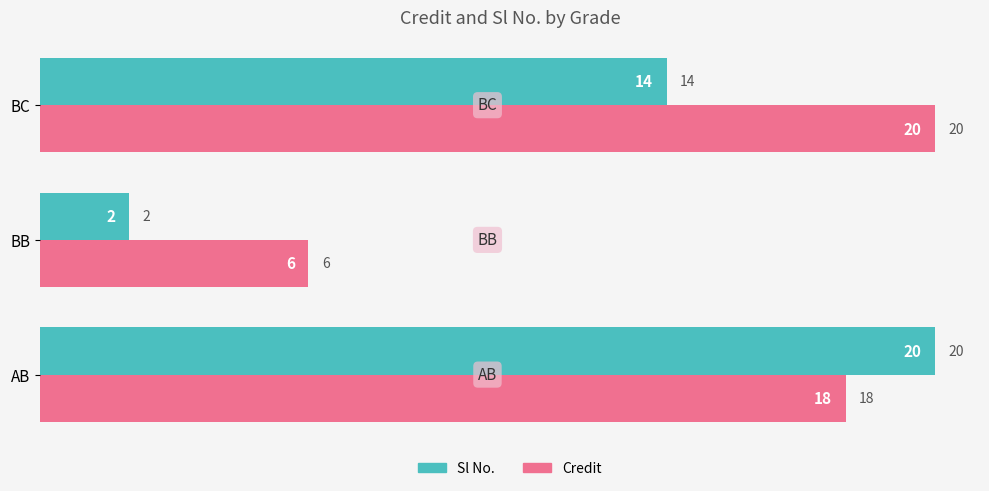

Which series changed the most between AB and BC?

Sl No.